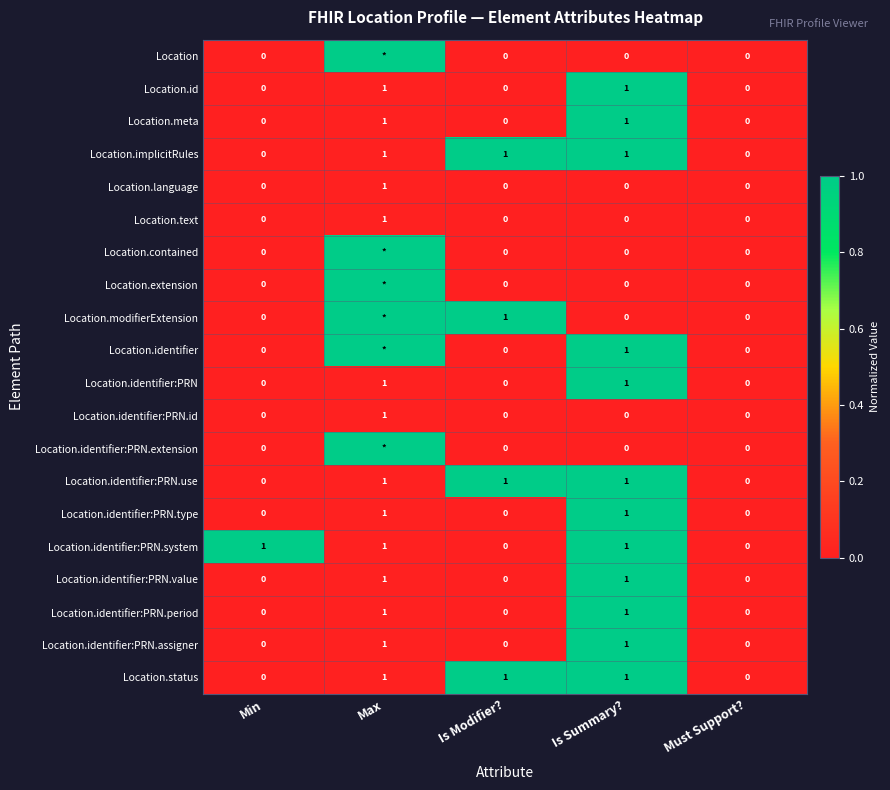

How many positive values does the Location.identifier:PRN.assigner series have?

2